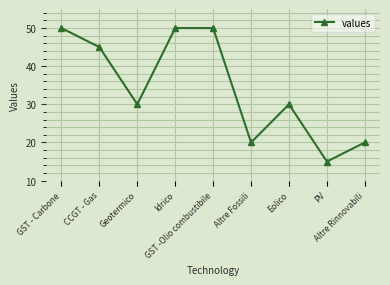

The value at CCGT - Gas is 14. True or false?

False